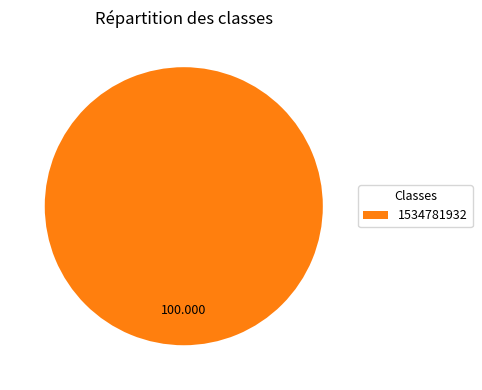

Count the number of slices in the pie.

1